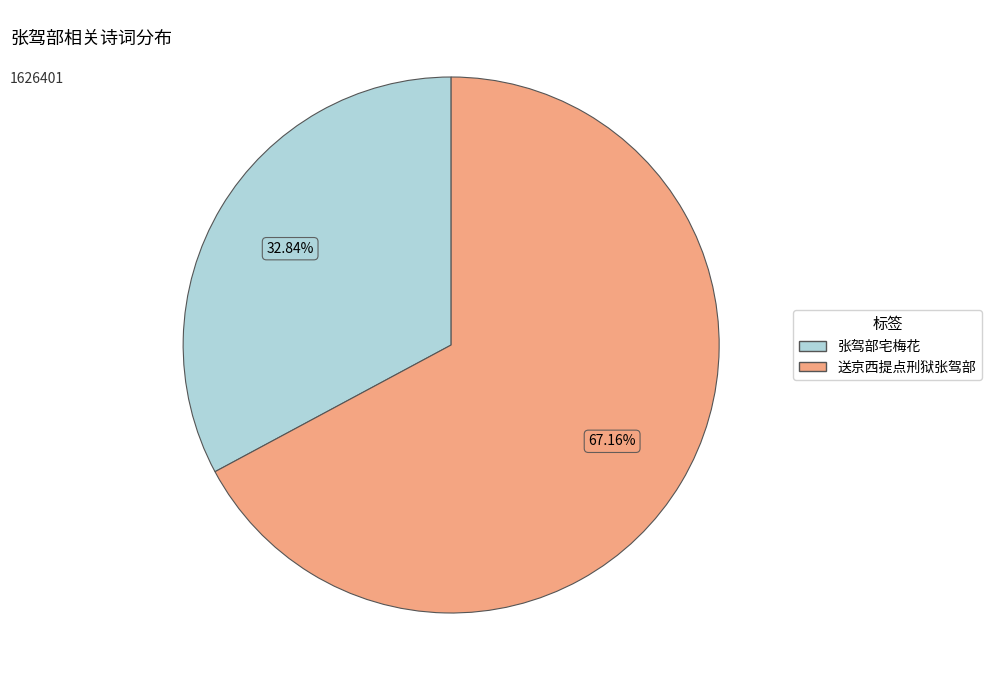

Does any single category account for the majority?

Yes